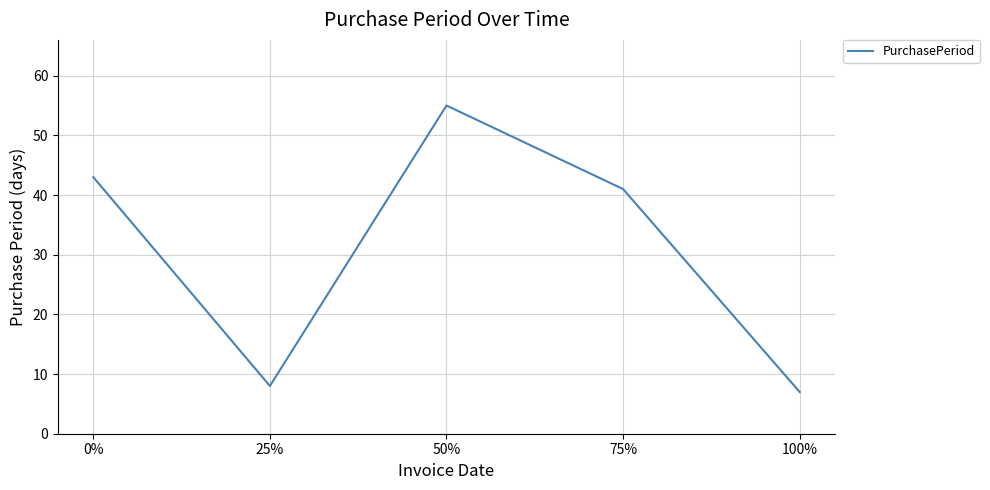

What is the maximum value shown in the chart?

55